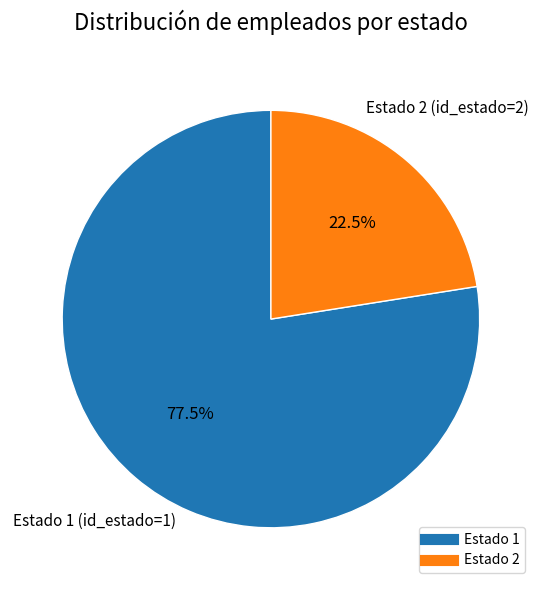

Combined, what portion of the pie is Estado 2 and Estado 1?

100.0%